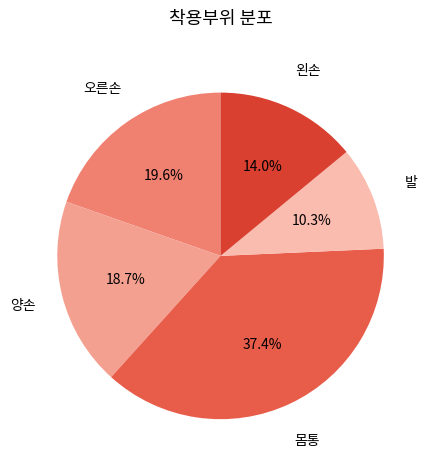

Does any single category account for the majority?

No